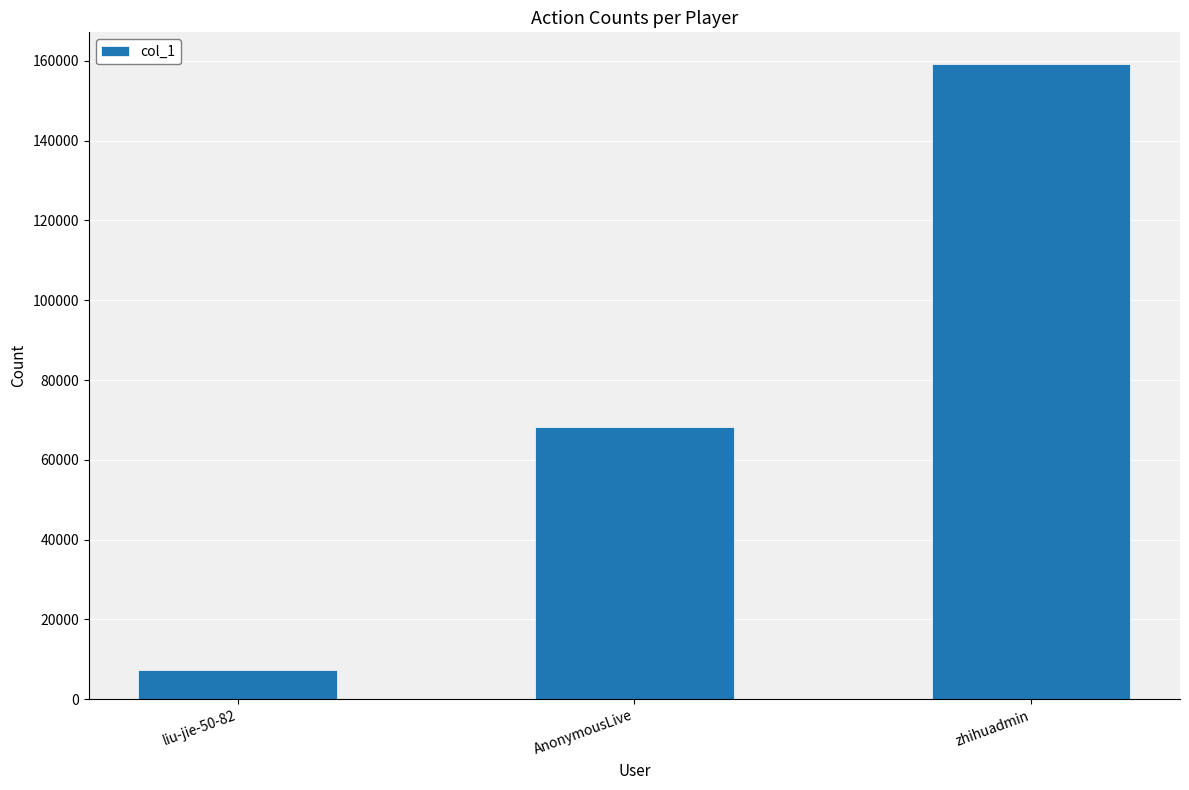

Reading right to left, extract all data points from this chart.

159215	68266	7174